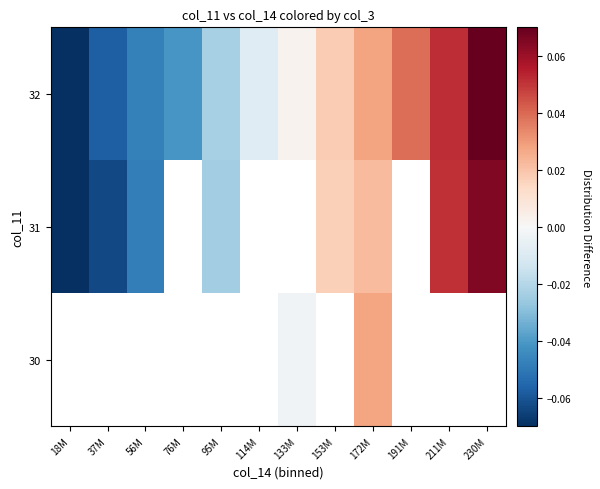

Where is 32 nearest to the value 0?

133M